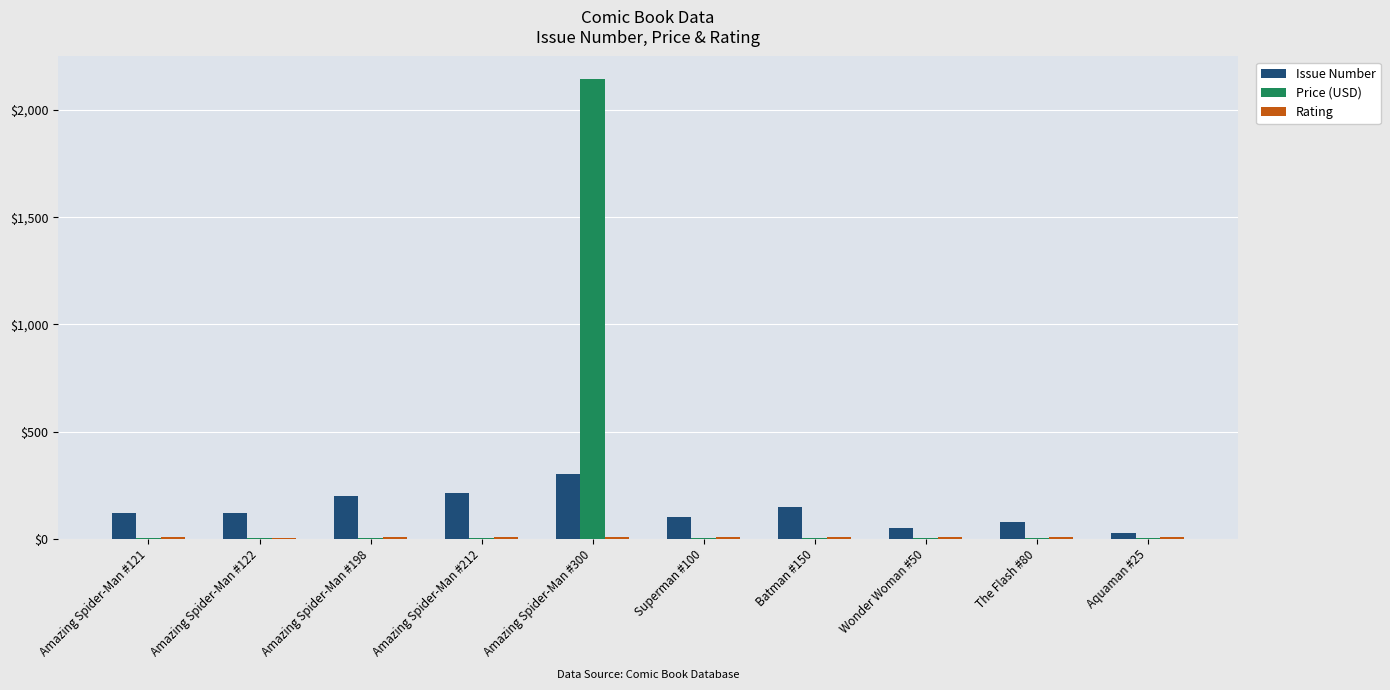

At which category is the sum across all series the highest?

Amazing Spider-Man #300